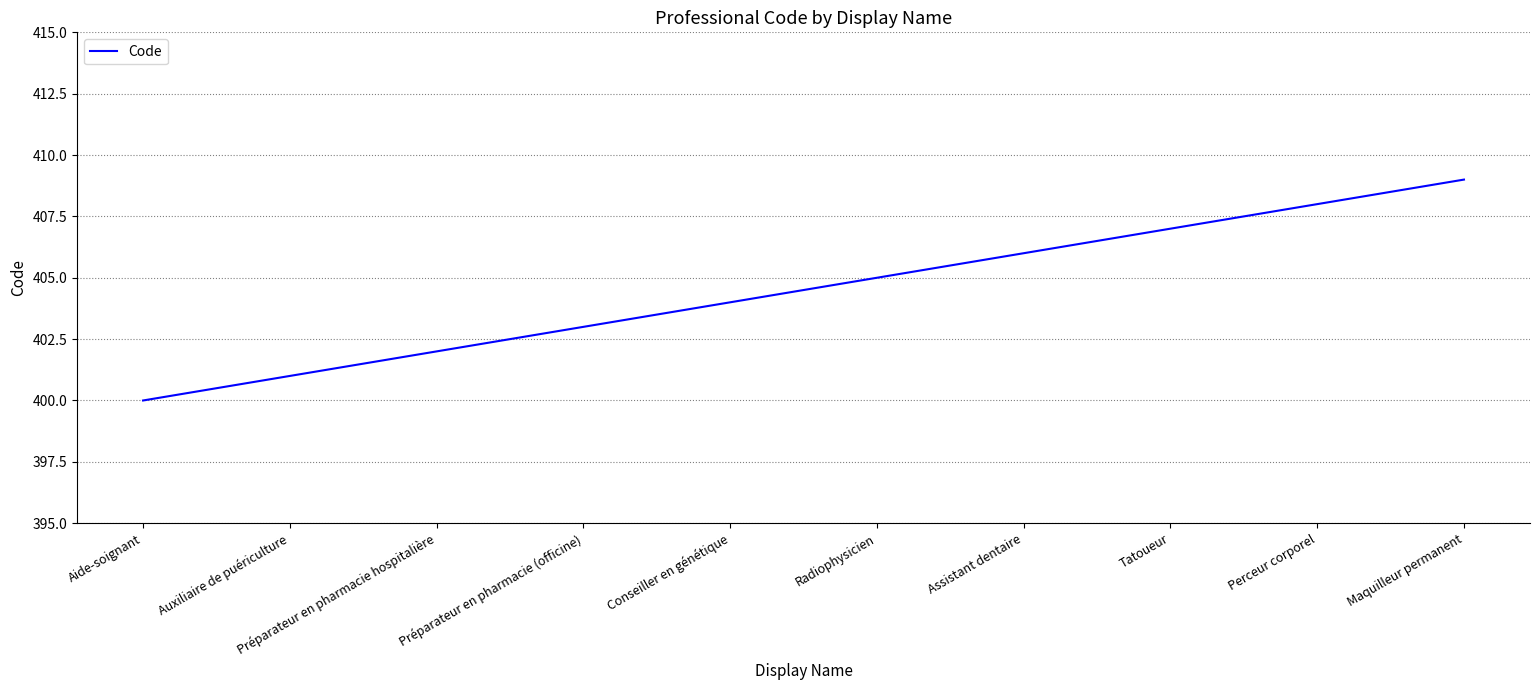

Is it true that the value at Perceur corporel is 632?

False